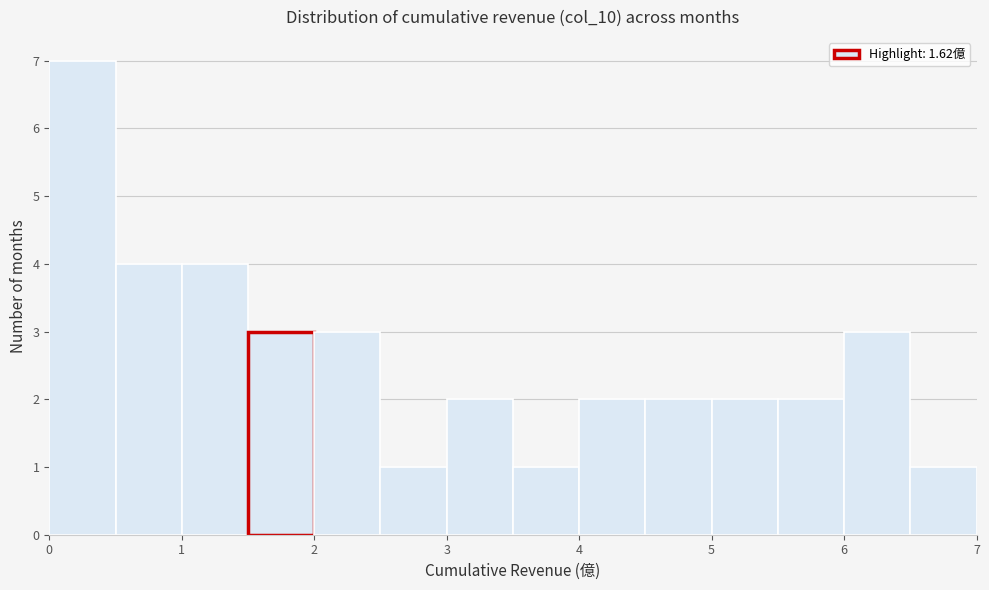

Reading left to right, transcribe this chart: for each bar, give the range it covers on the x-axis and its height. The values are not printed on the chart, so give them approximately, as read against the axis.

0.0 to 0.5: 7
0.5 to 1.0: 4
1.0 to 1.5: 4
1.5 to 2.0: 3
2.0 to 2.5: 3
2.5 to 3.0: 1
3.0 to 3.5: 2
3.5 to 4.0: 1
4.0 to 4.5: 2
4.5 to 5.0: 2
5.0 to 5.5: 2
5.5 to 6.0: 2
6.0 to 6.5: 3
6.5 to 7.0: 1